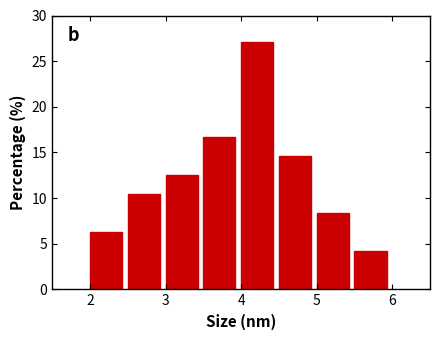

How tall is the bar that spans 4.5 to 5.0 on the x-axis? The values are not printed on the chart, so give them approximately, as read against the axis.

14.5